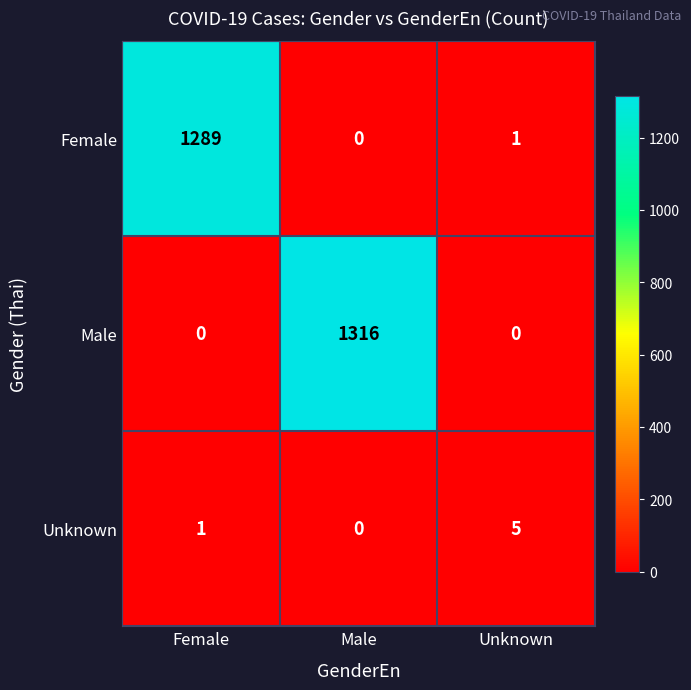

How many categories are shown in the chart?

3